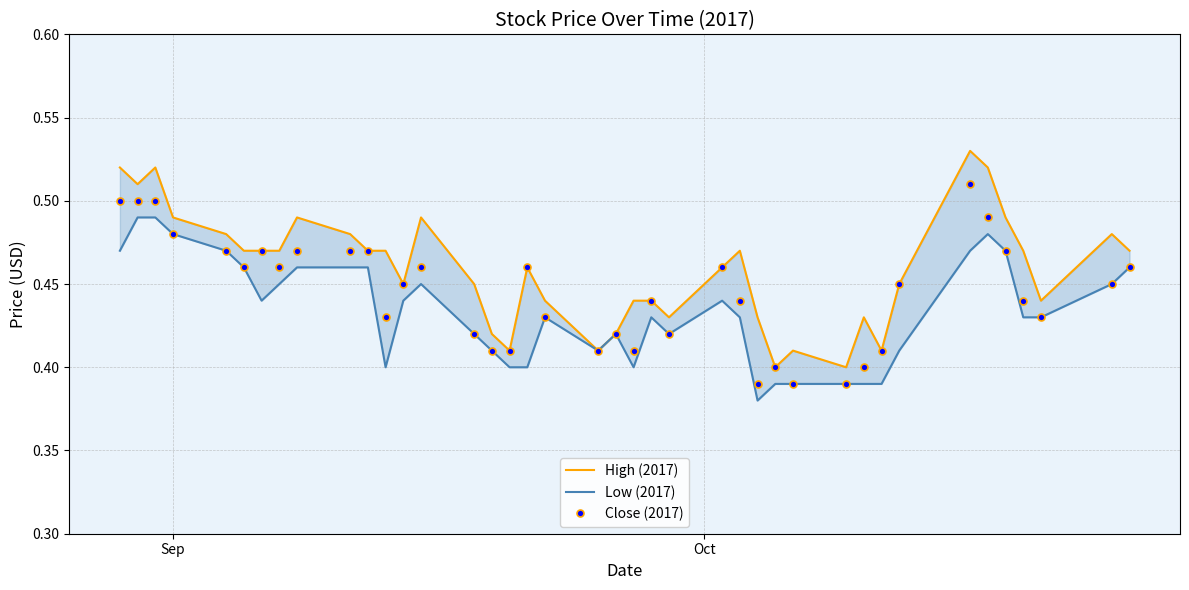

True or false: Close (2017) has more than 1 points higher than both neighbors.

True